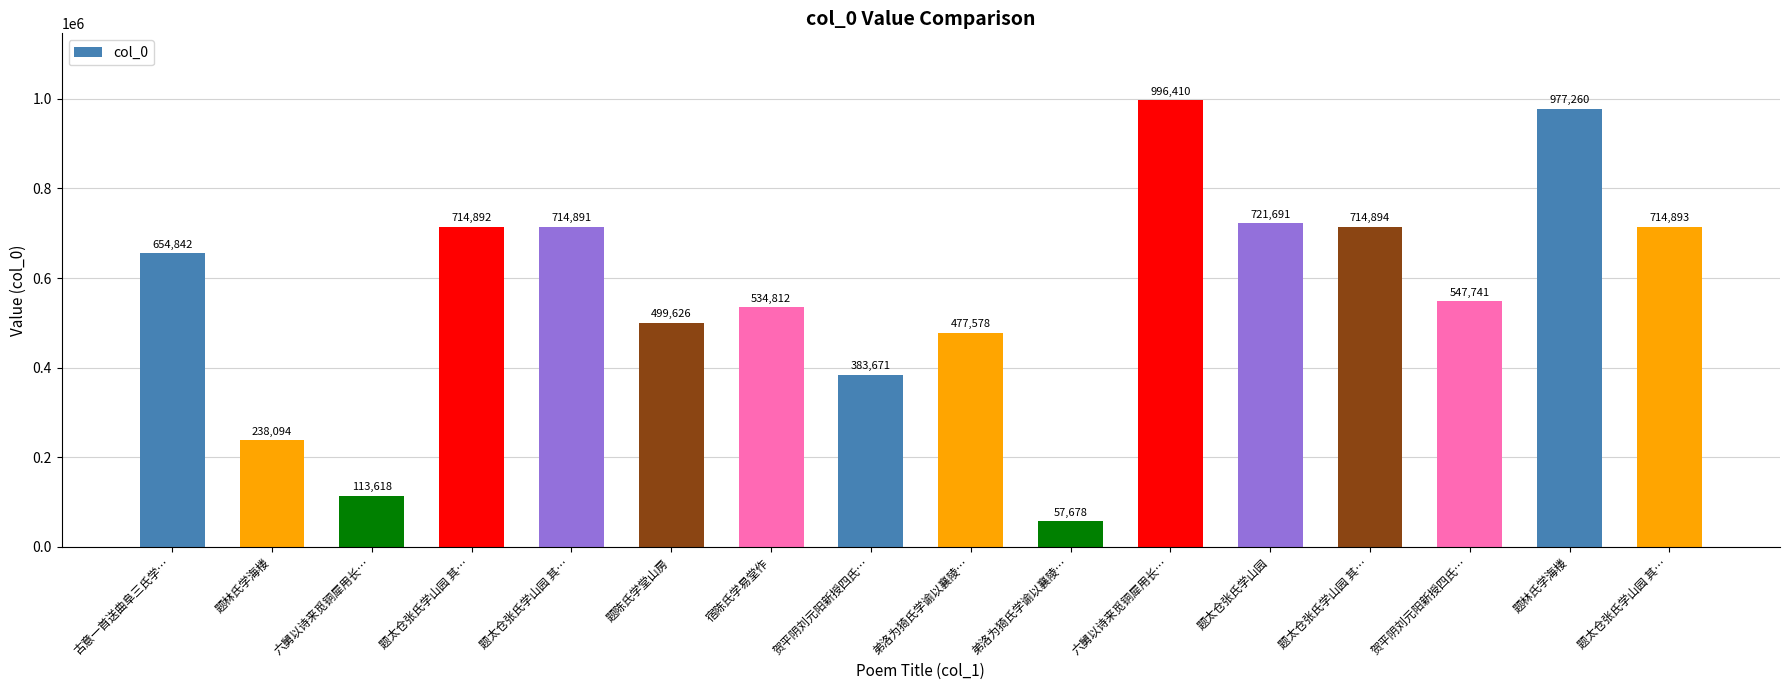

How many values are below 654842?

8